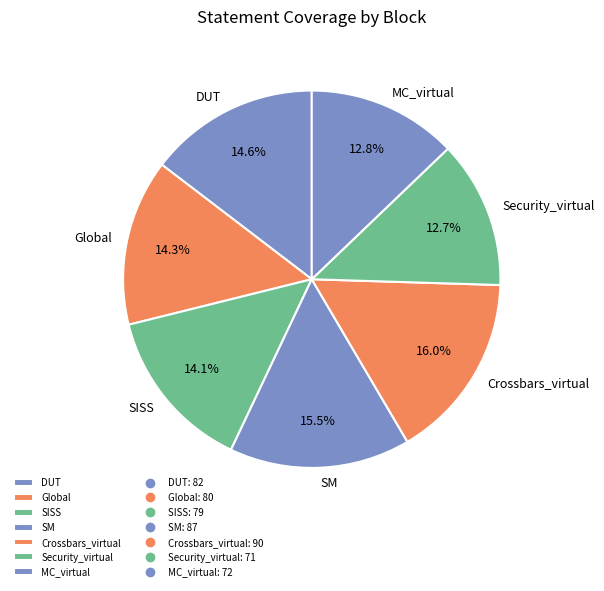

Does Security_virtual represent more than half of the total?

No